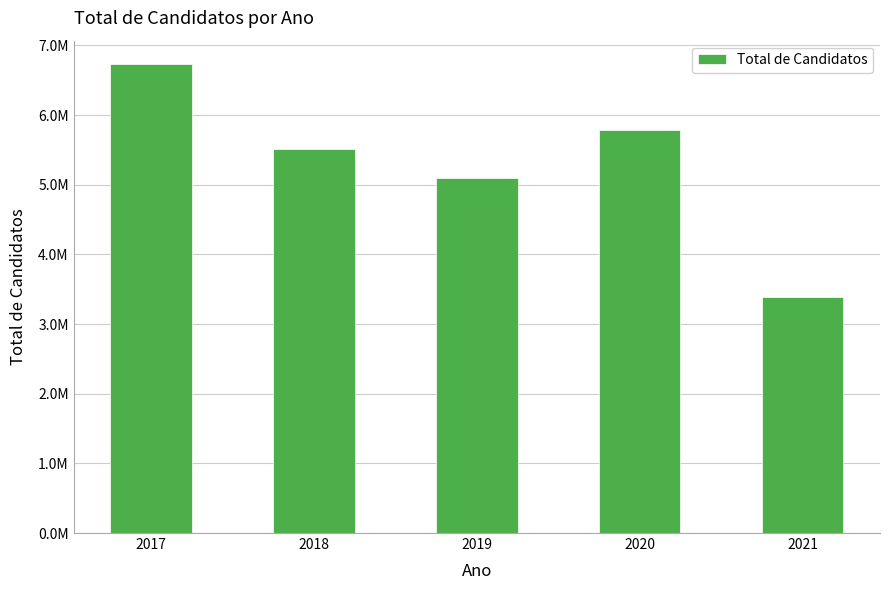

Are the bars horizontal?

No